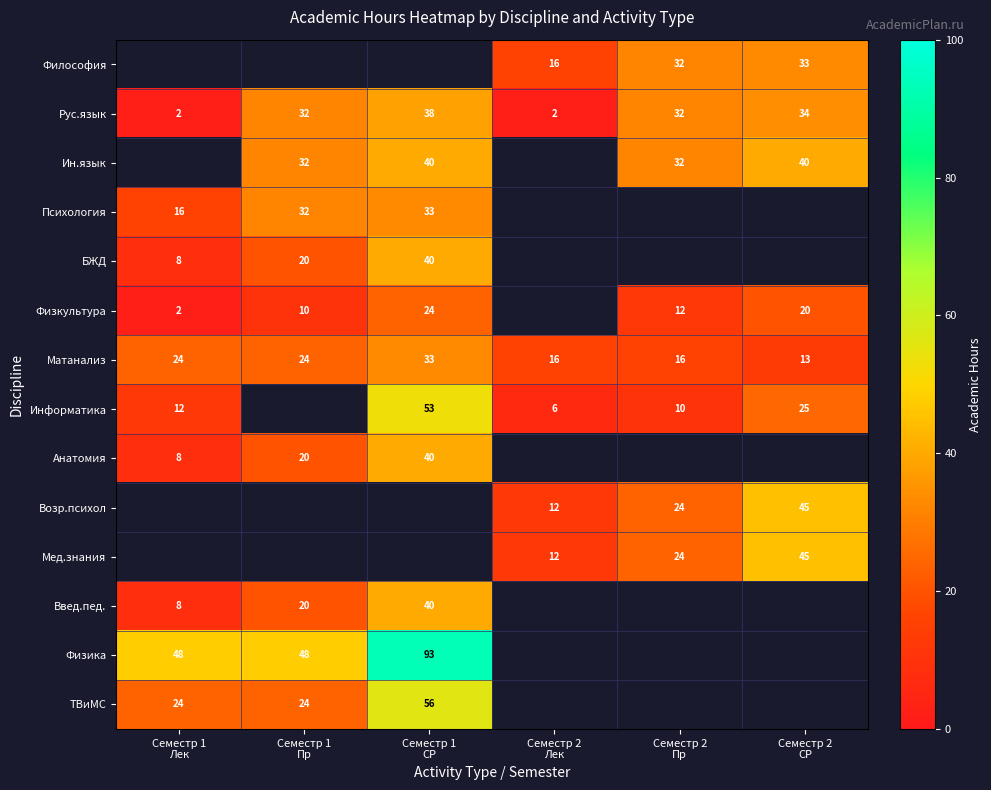

What is the average value of the Рус.язык series?

23